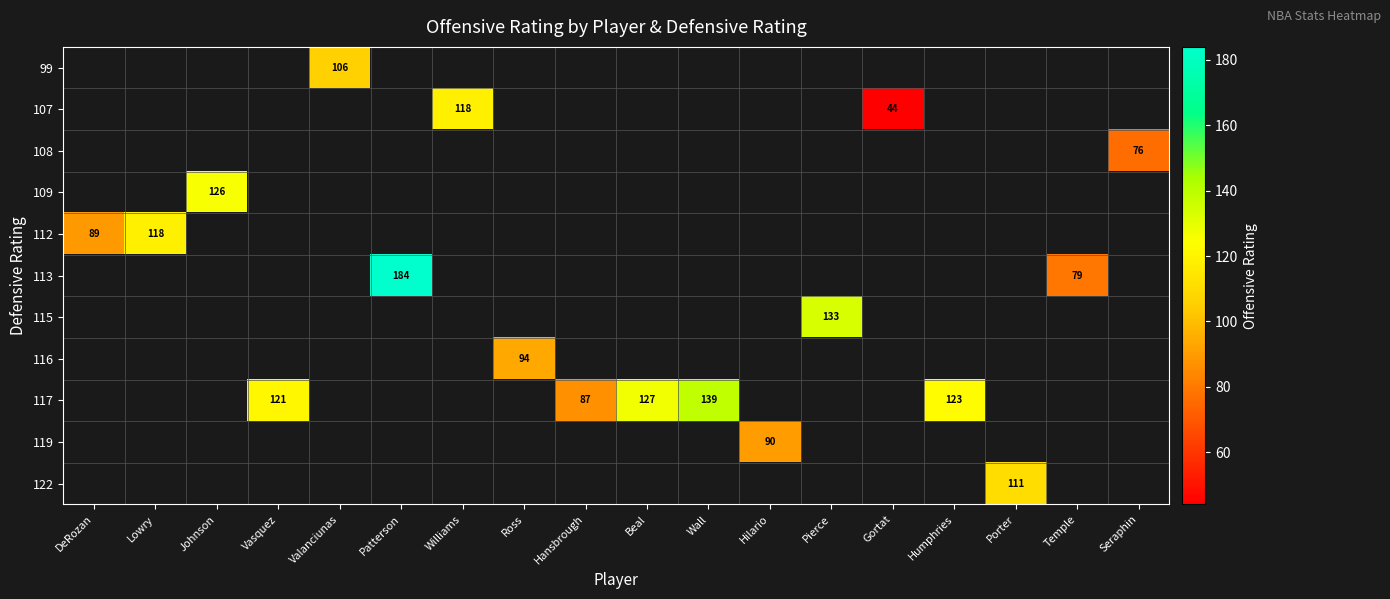

What is the smallest value displayed?

44.0